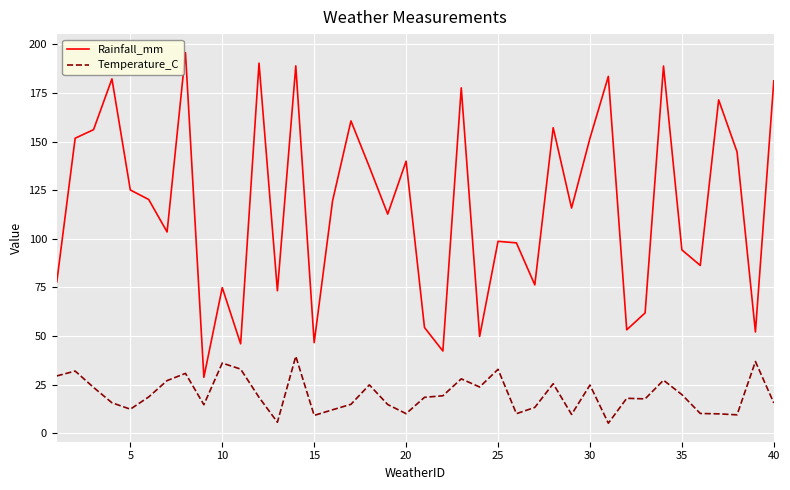

What is the difference between the maximum and minimum values in the Temperature_C series?

34.4